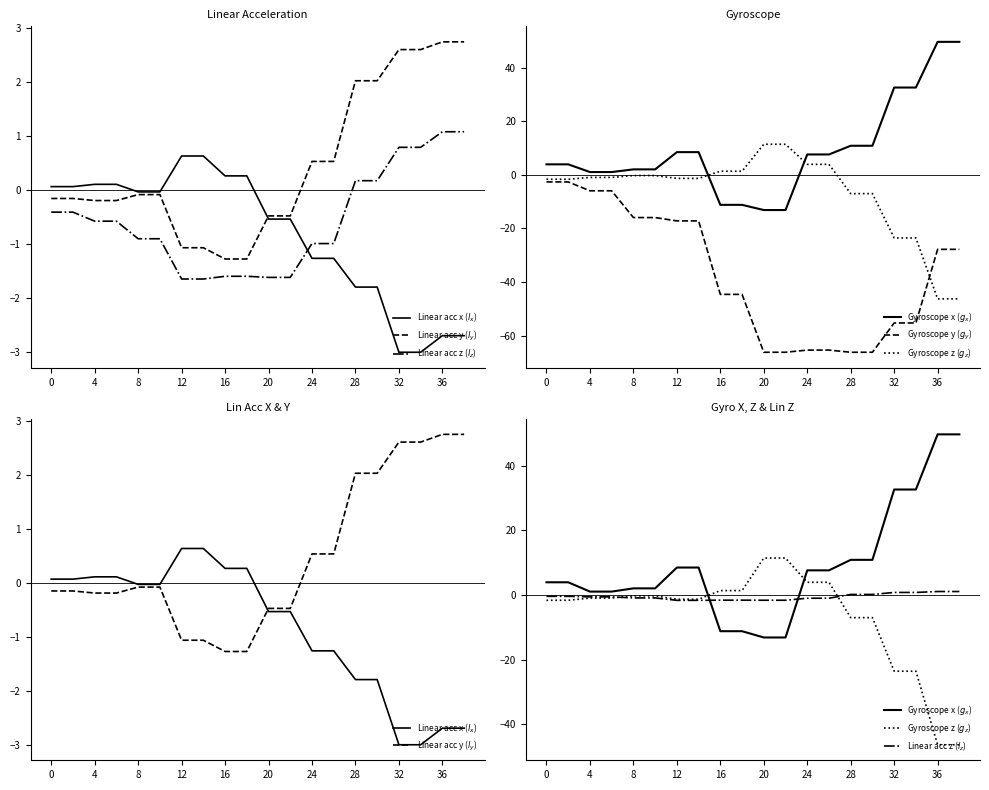

At how many categories does at least one series exceed -11?

20